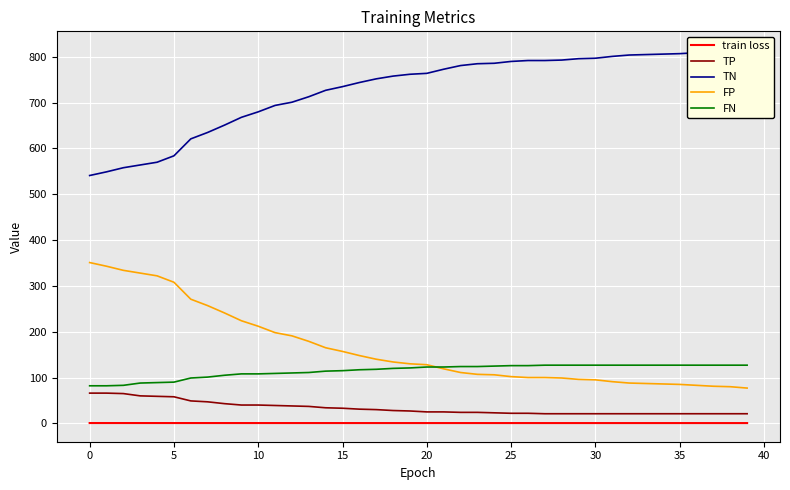

Is this an area chart (filled region under the line)?

No